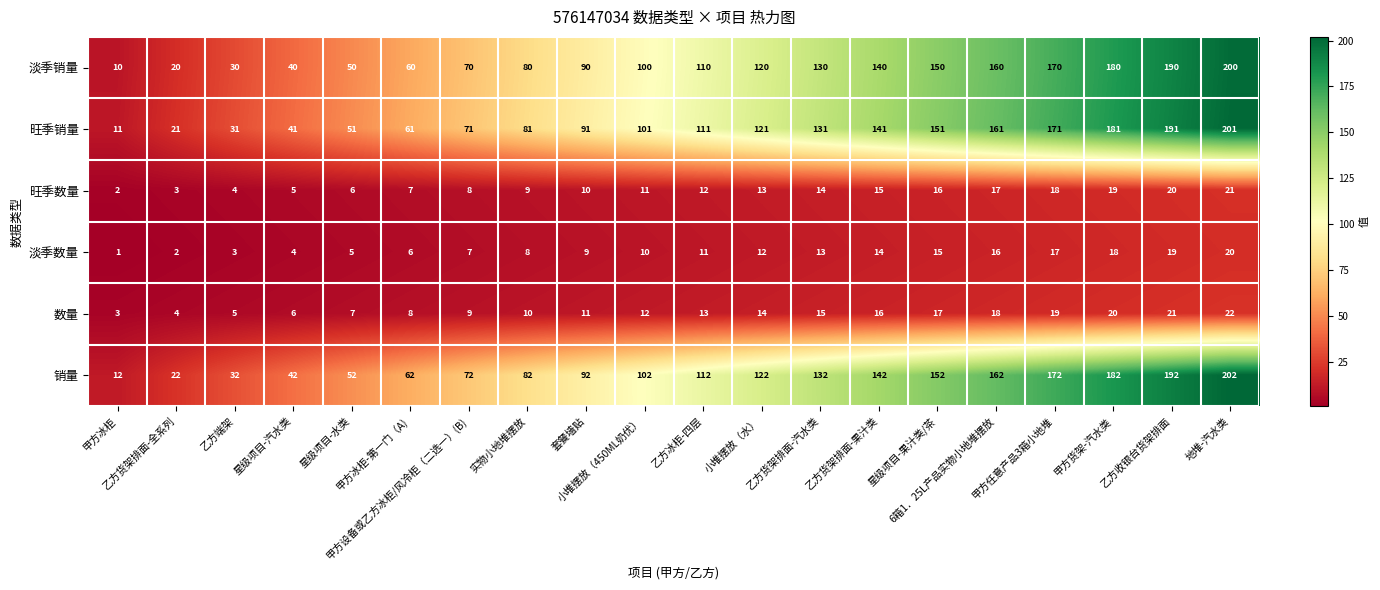

Count the number of data series in this chart.

6